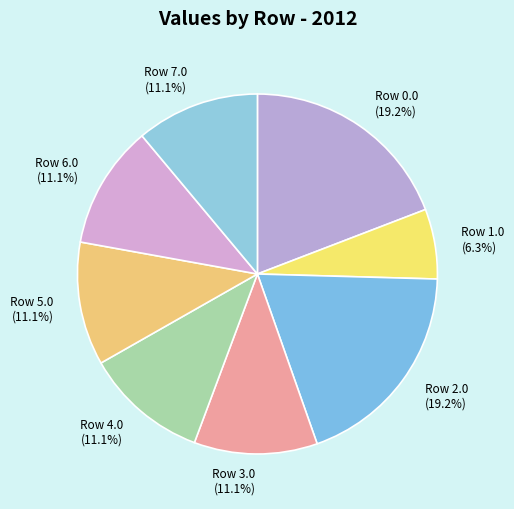

Which category has the smallest portion of the pie?

Row 1.0 (6.3%)